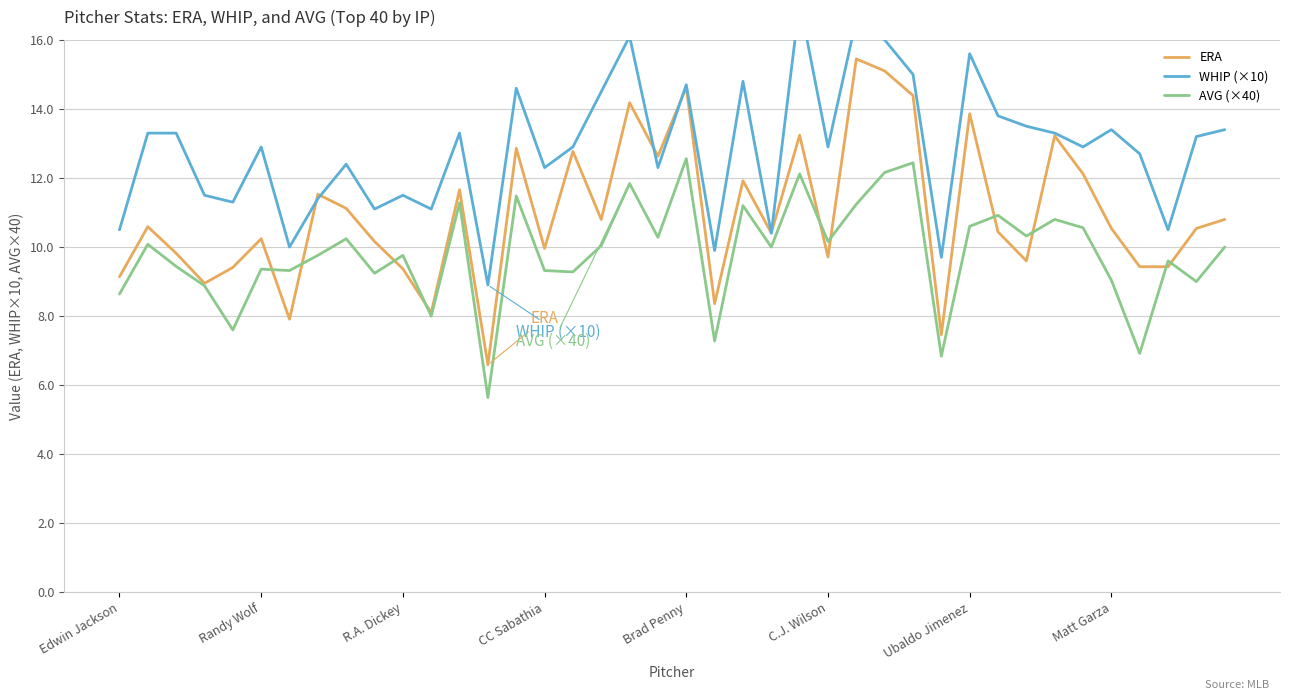

What is the approximate value of ERA at Matt Garza?

10.5